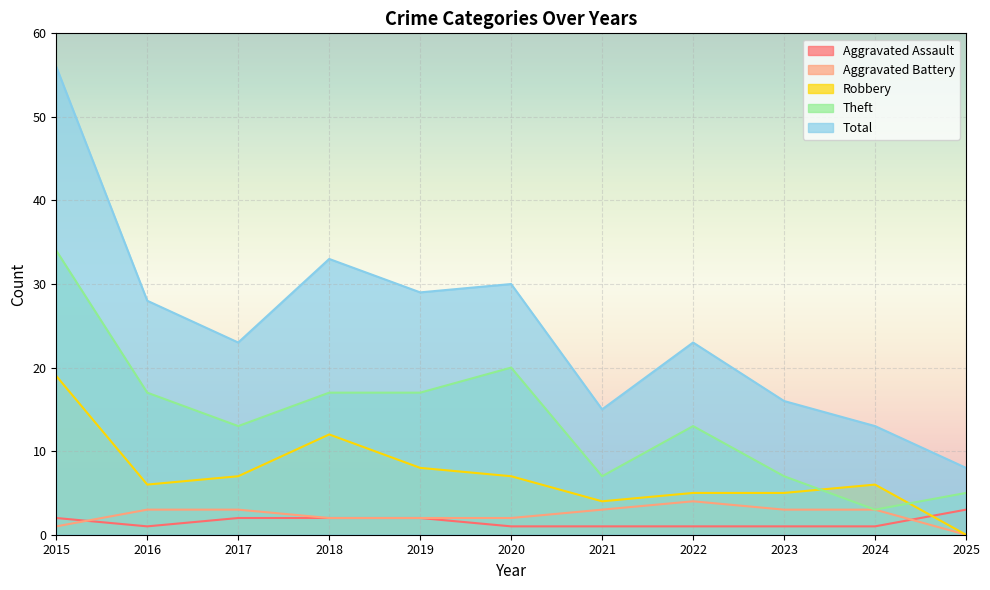

Rank the series at 2016 from lowest to highest value.

Aggravated Assault, Aggravated Battery, Robbery, Theft, Total